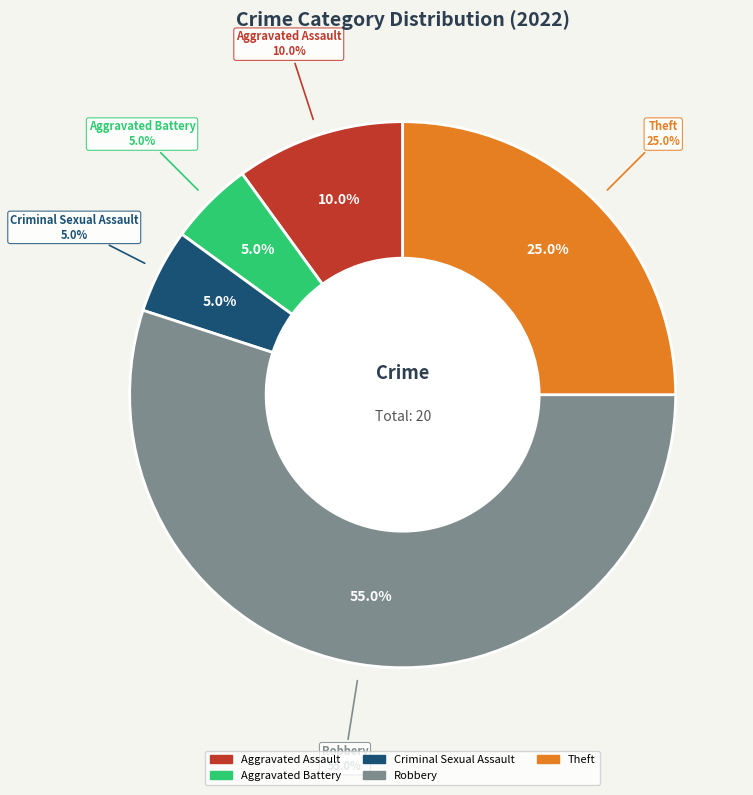

What is the largest slice in the pie chart?

Robbery